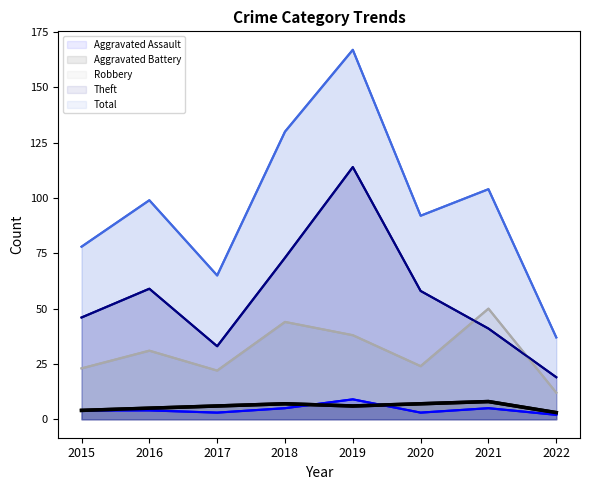

What is the difference between the maximum and minimum values in the Theft series?

95